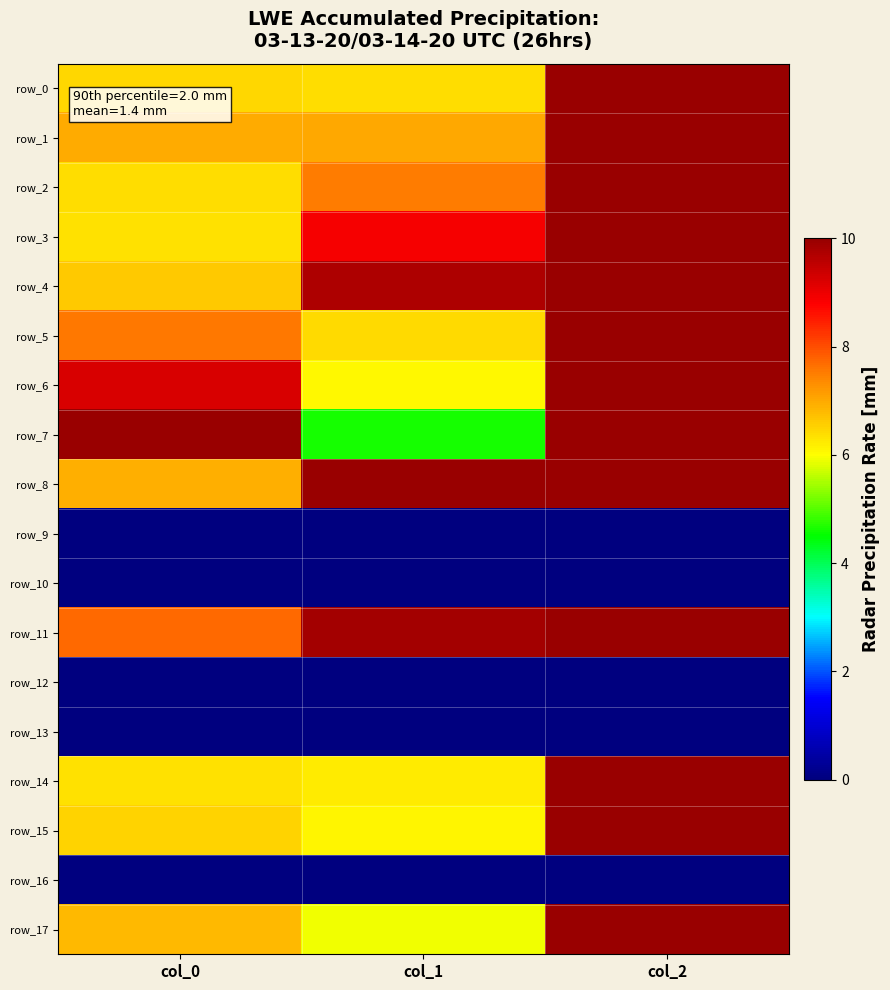

What is the maximum value shown in the chart?

10.0